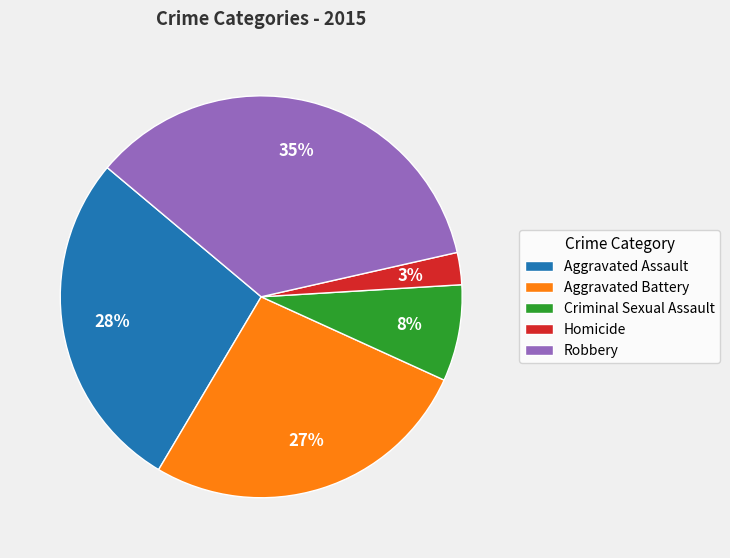

To the nearest percent, what portion does Criminal Sexual Assault represent?

8%